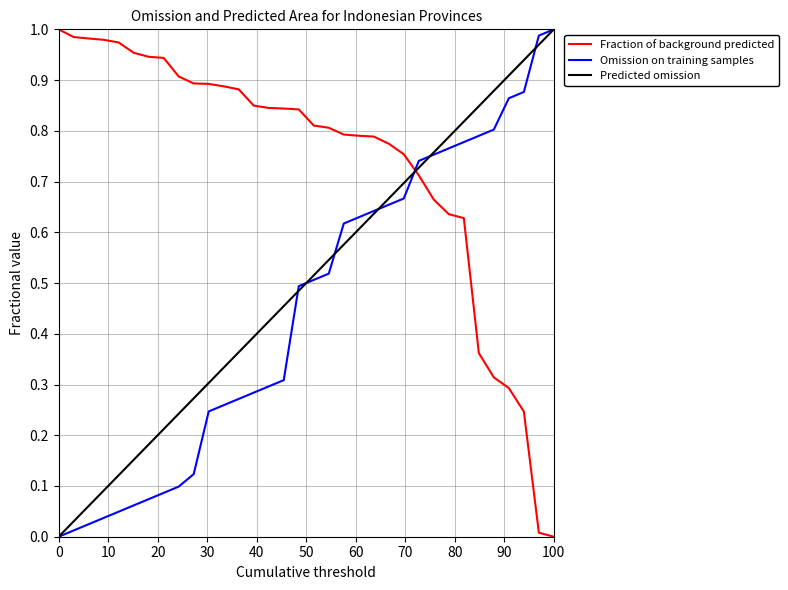

How many times do Predicted omission and Fraction of background predicted cross each other?

1